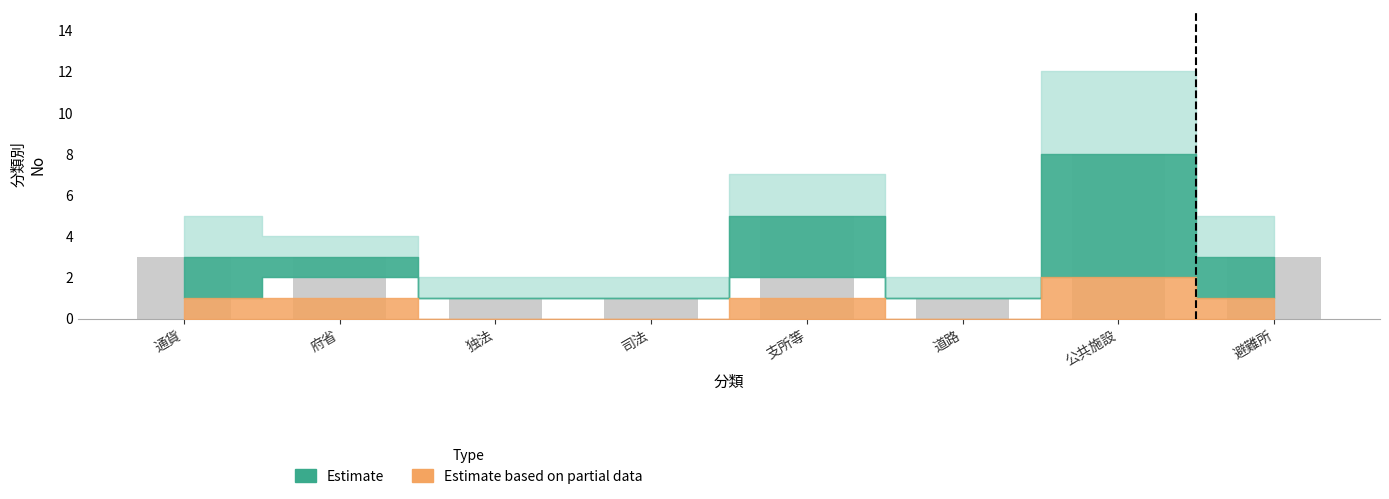

What is the greatest value displayed?

8